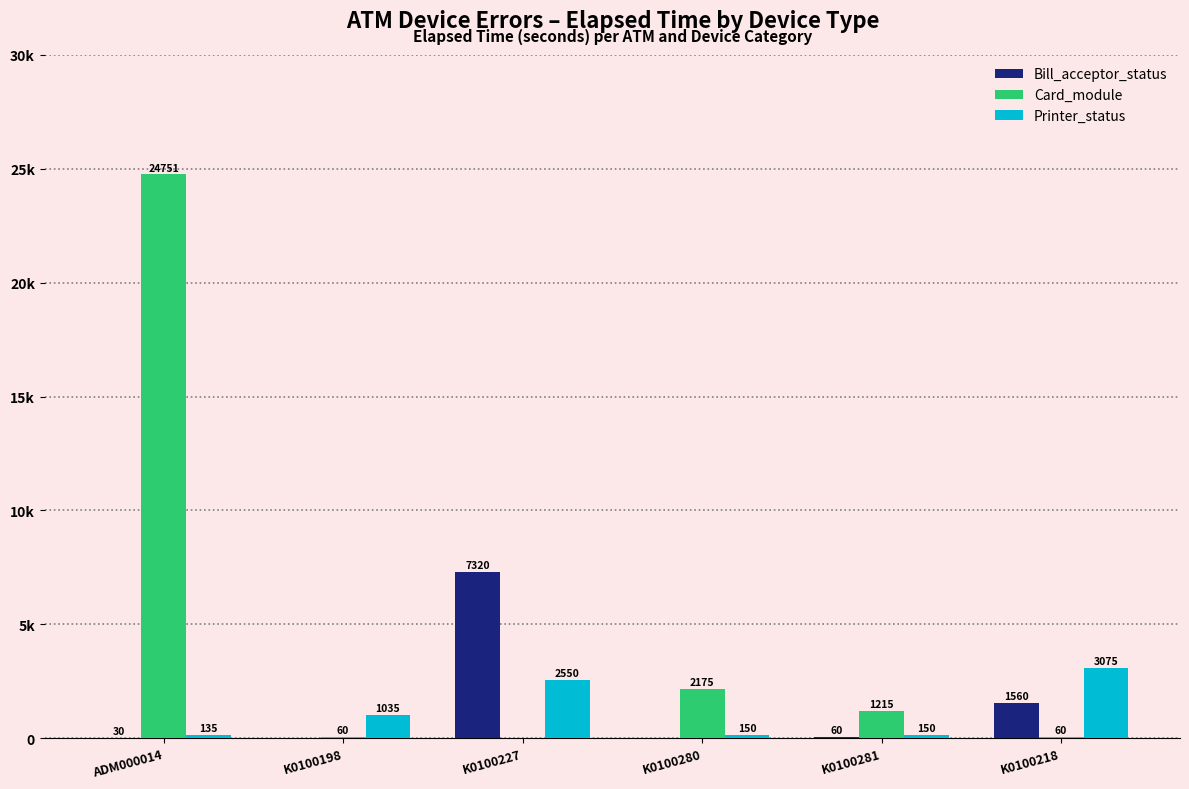

Is it true that Printer_status equals 1704 at K0100218?

False